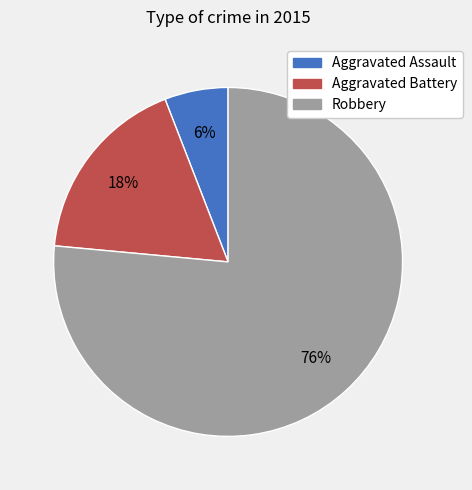

To the nearest percent, what percentage of the pie is Aggravated Battery?

18%